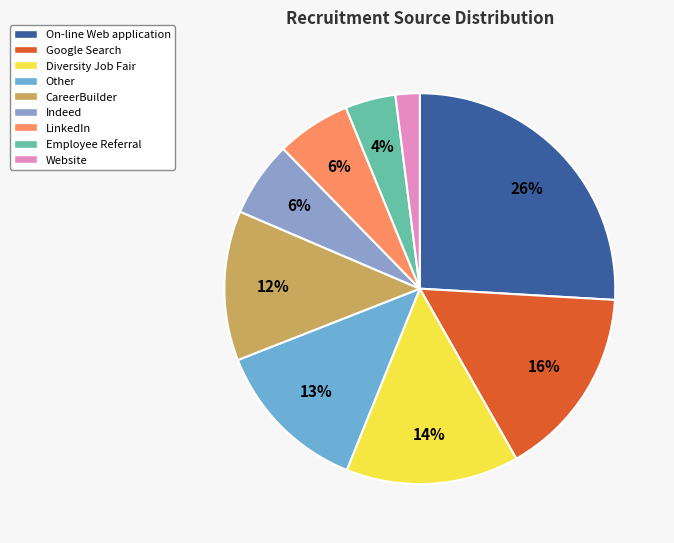

Rank the categories by value from lowest to highest.

Website, Employee Referral, LinkedIn, Indeed, CareerBuilder, Other, Diversity Job Fair, Google Search, On-line Web application